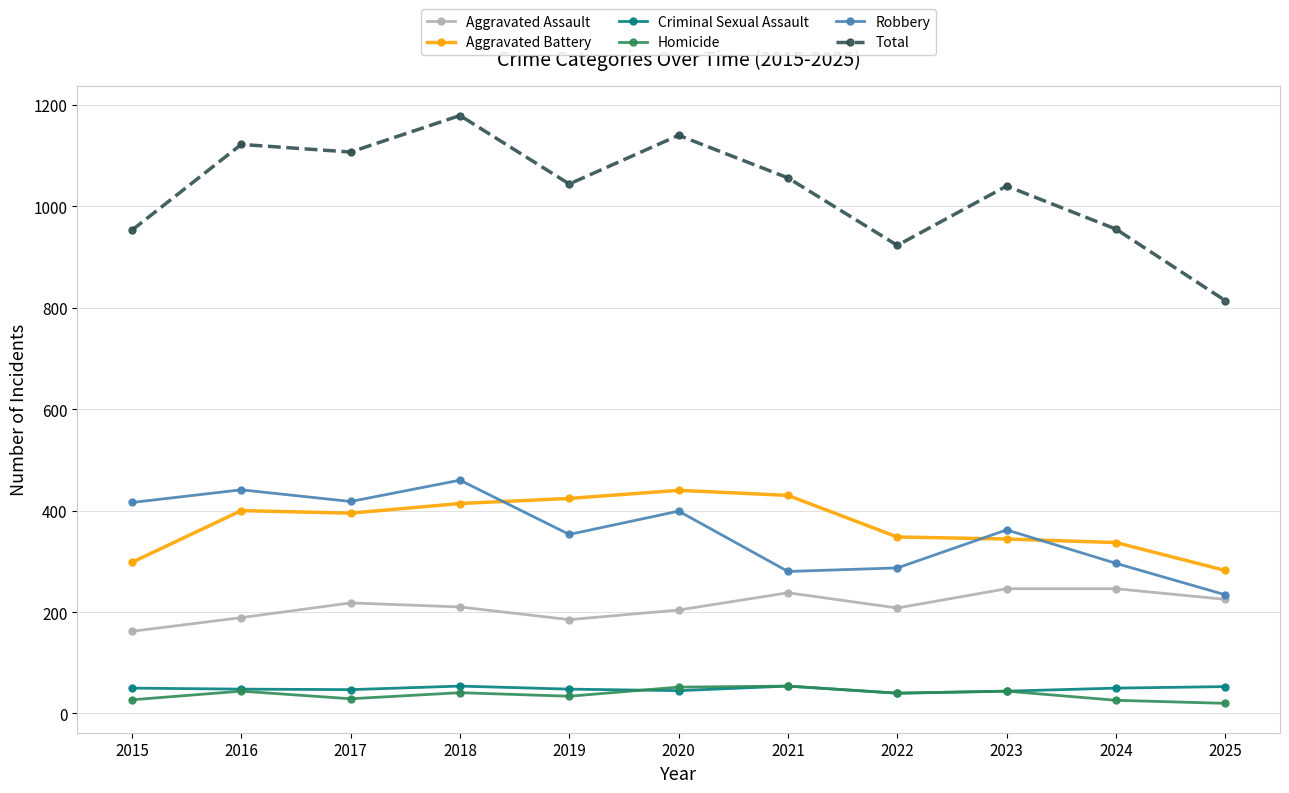

True or false: Total has more than 0 points higher than both neighbors.

True